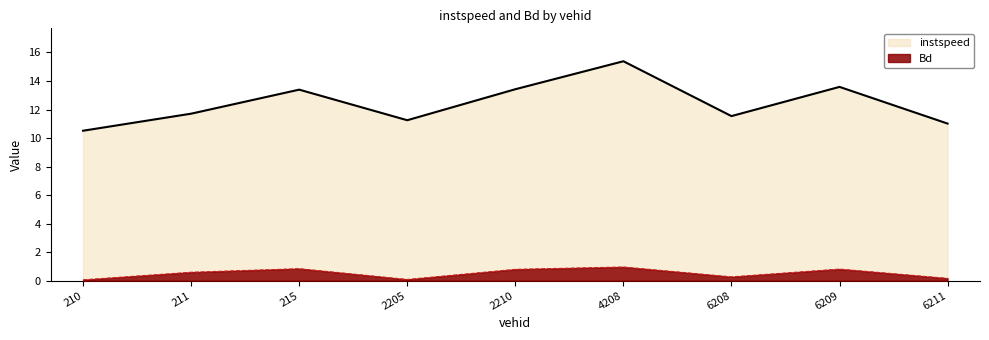

Reading left to right, transcribe all the data shown in this chart.

instspeed: 10.5	11.7	13.4	11.2	13.4	15.4	11.5	13.6	11.0
Bd: 0.1	0.6	0.8	0.1	0.8	1.0	0.3	0.8	0.2